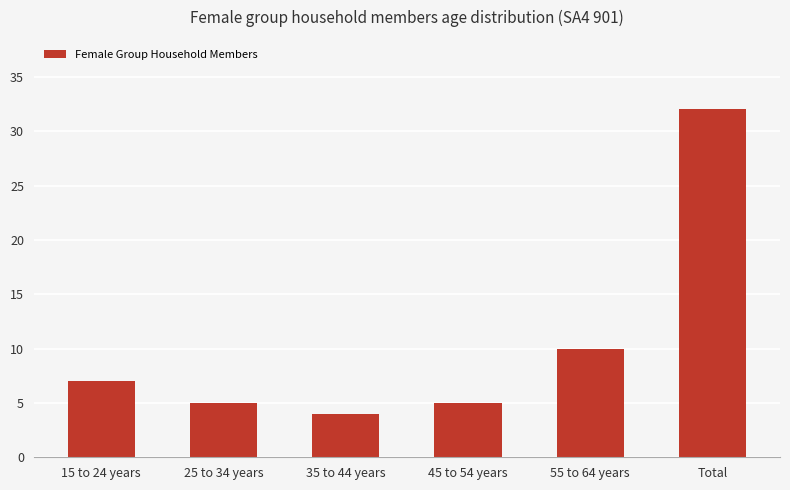

How many categories are shown in the chart?

6